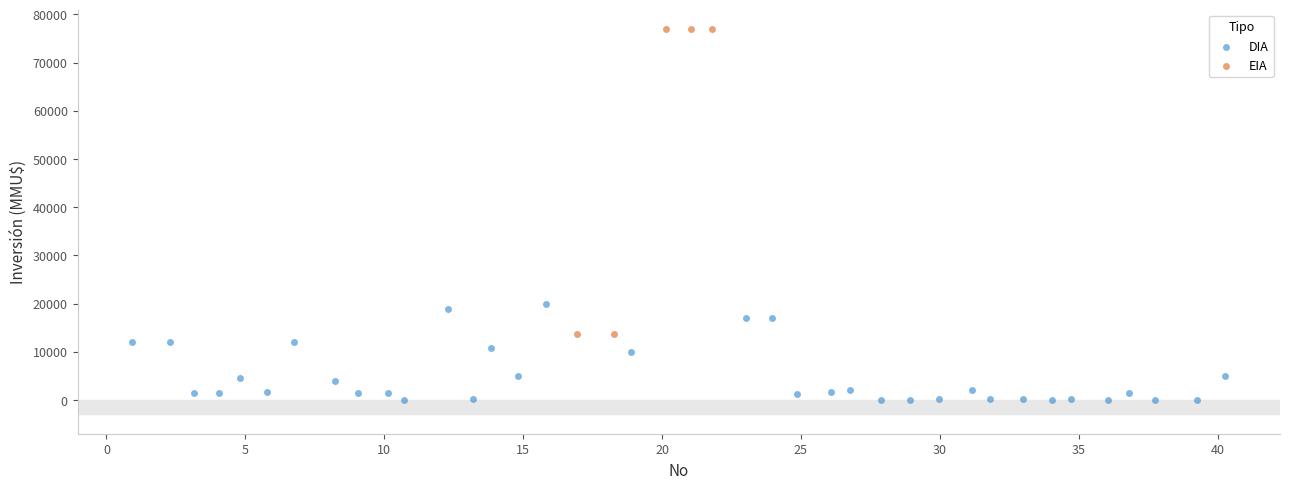

Which series reaches the minimum Y coordinate?

DIA